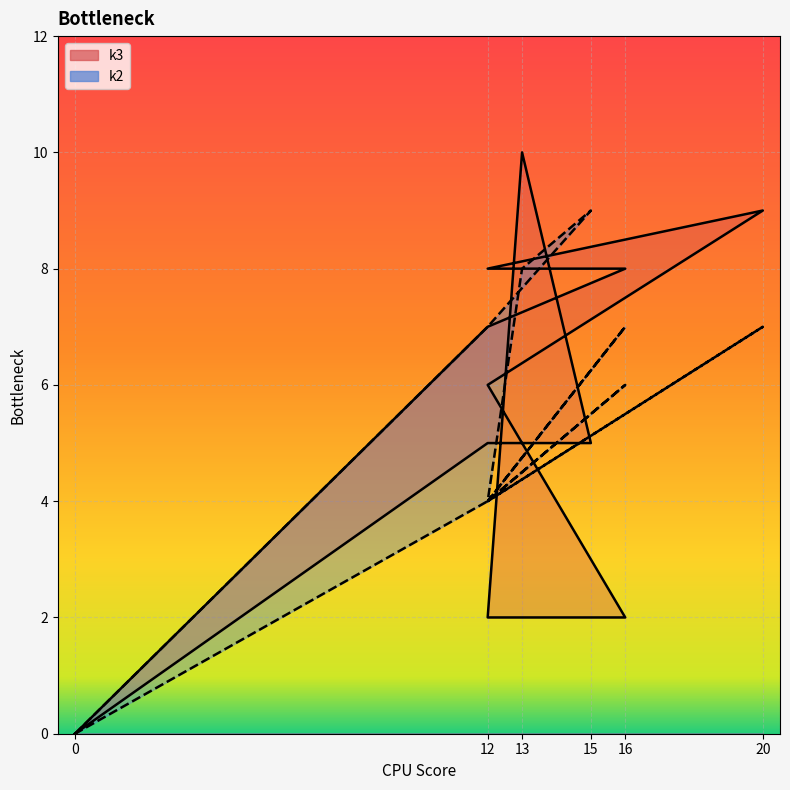

What is the highest value of the k2 series?

9